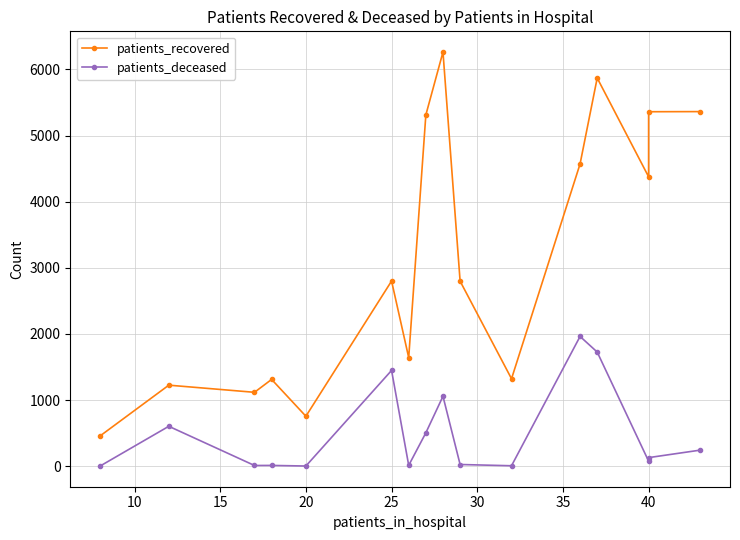

True or false: patients_deceased and patients_recovered intersect in this chart.

False